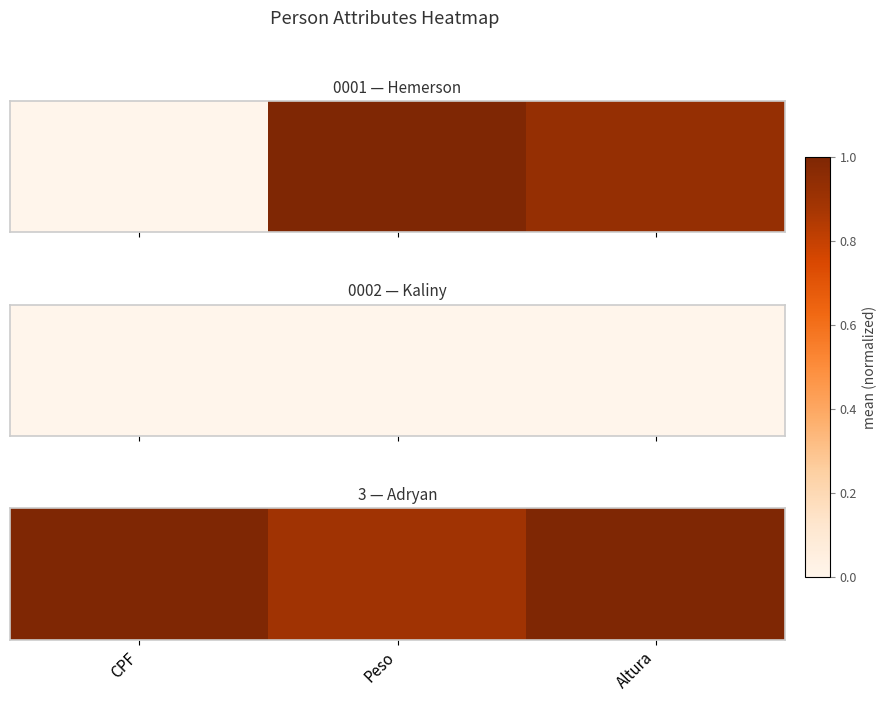

At which category does the chart reach its peak across all series?

CPF